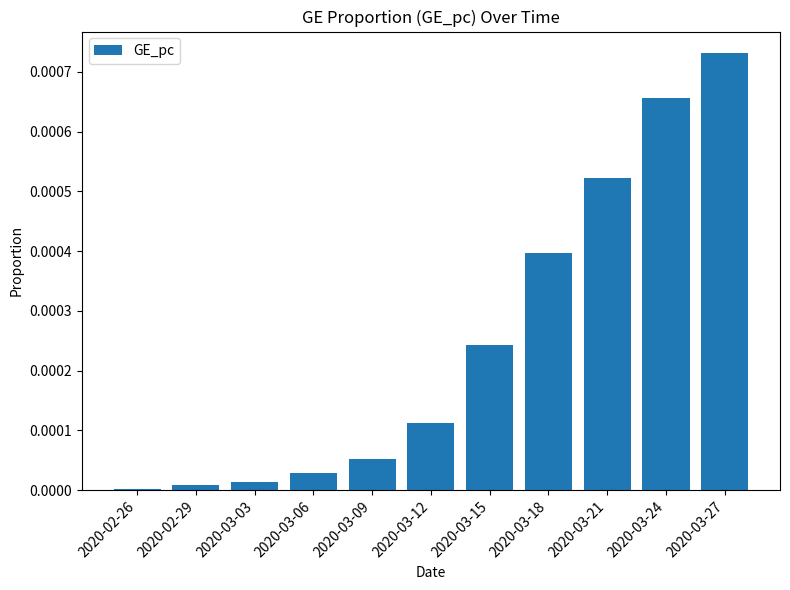

True or false: the data shows 0.0 at 2020-03-18.

True